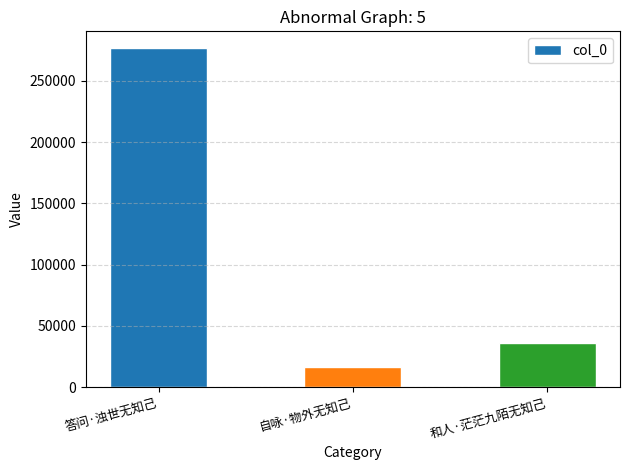

What is the greatest value displayed?

276617